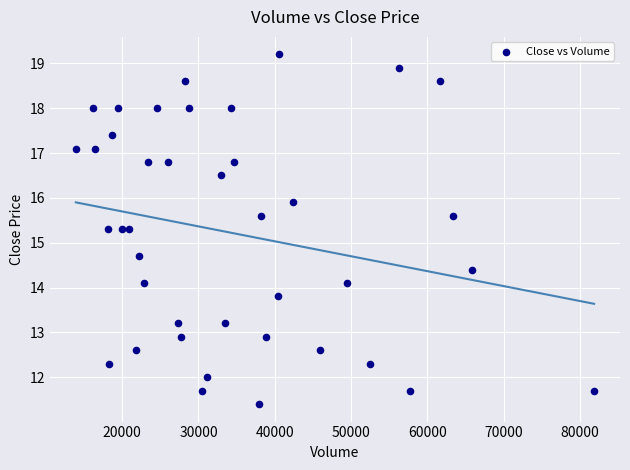

What is the range of X values (max minus min)?

67904.0